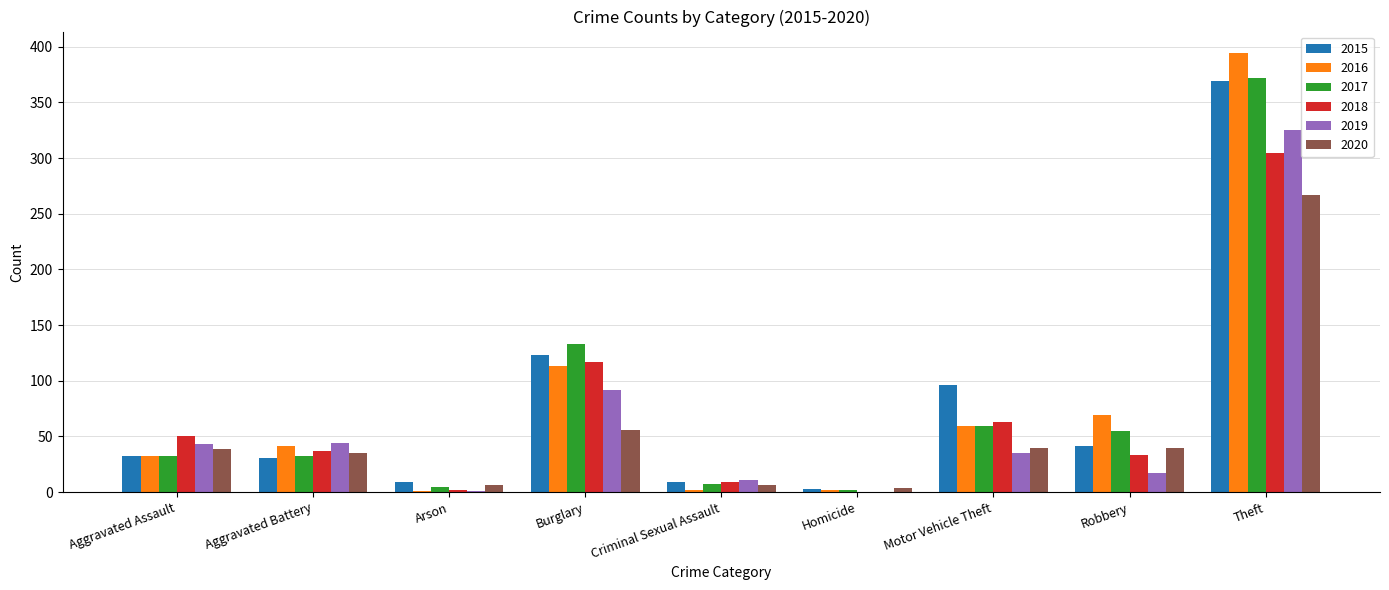

Count the number of categories in the chart.

9